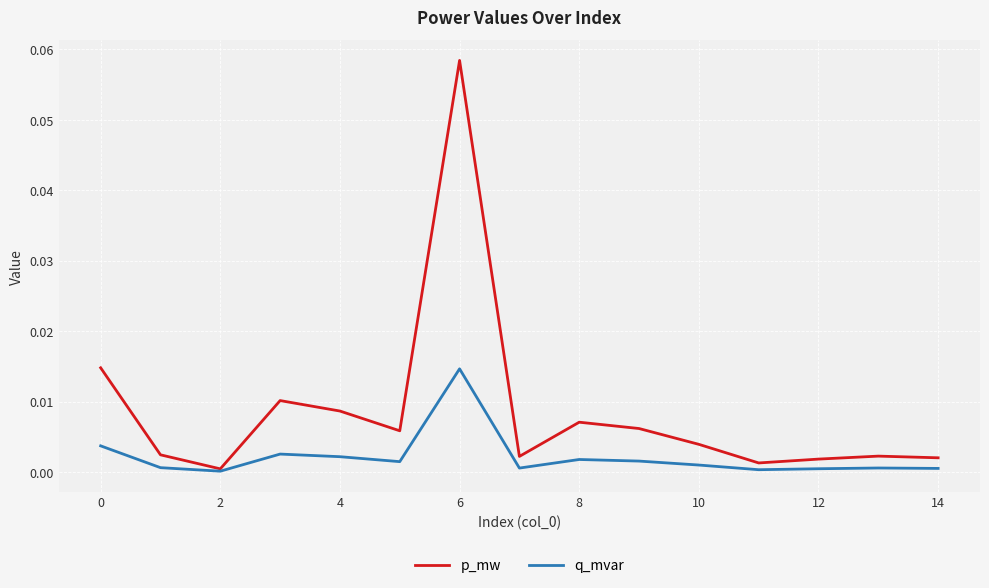

List the series in order of their peak value, highest first.

p_mw, q_mvar